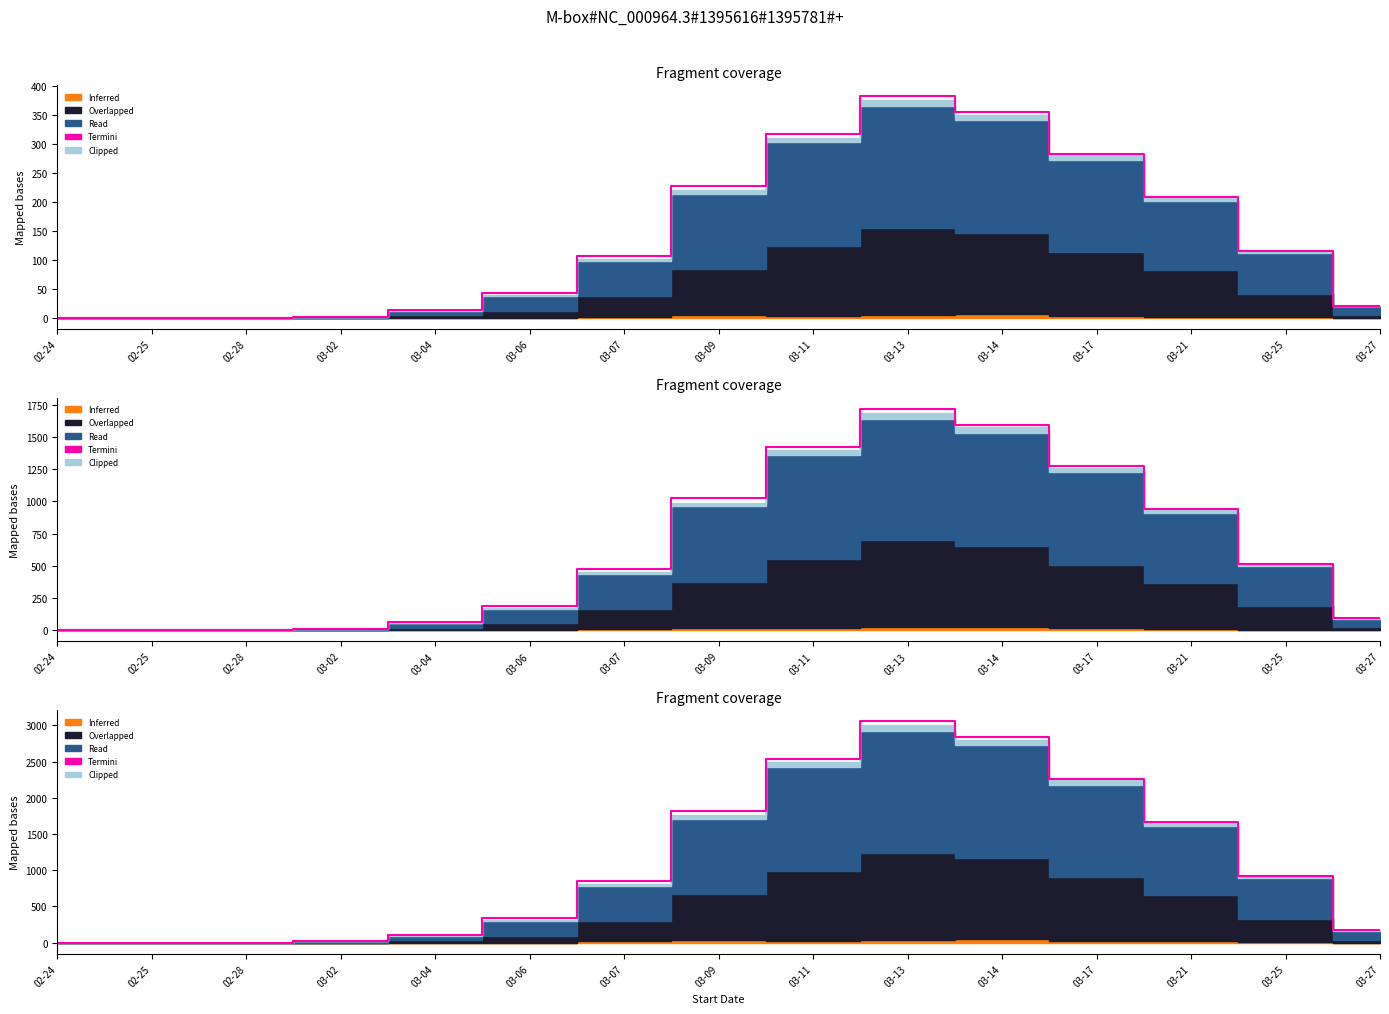

True or false: there are more than 1 points higher than both neighbors.

False